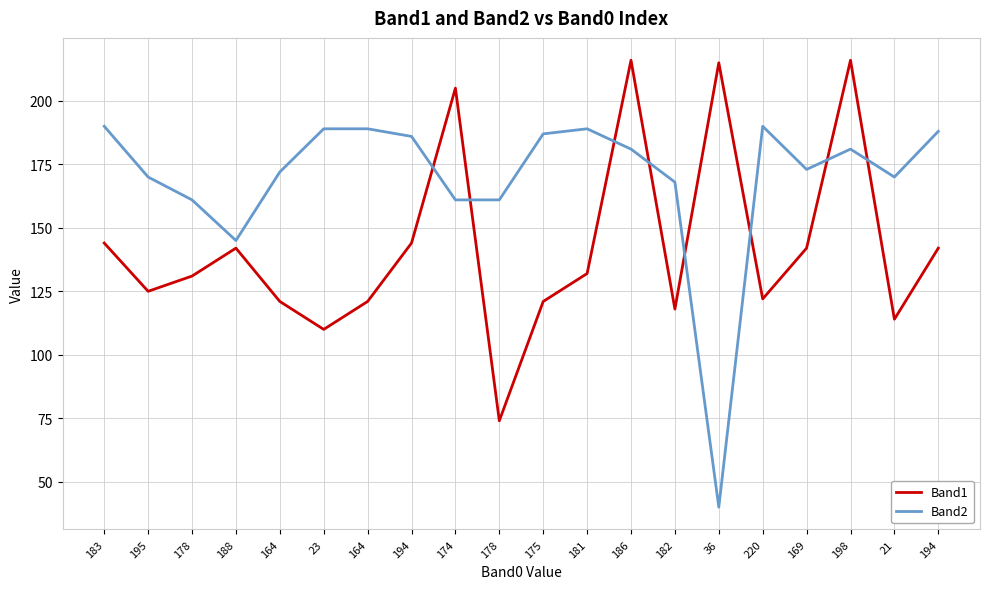

Is this an area chart (filled region under the line)?

No